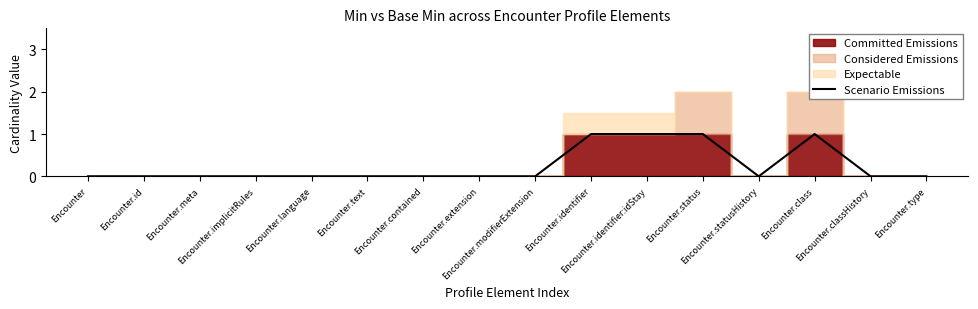

Does the chart display data point markers on the line(s)?

No